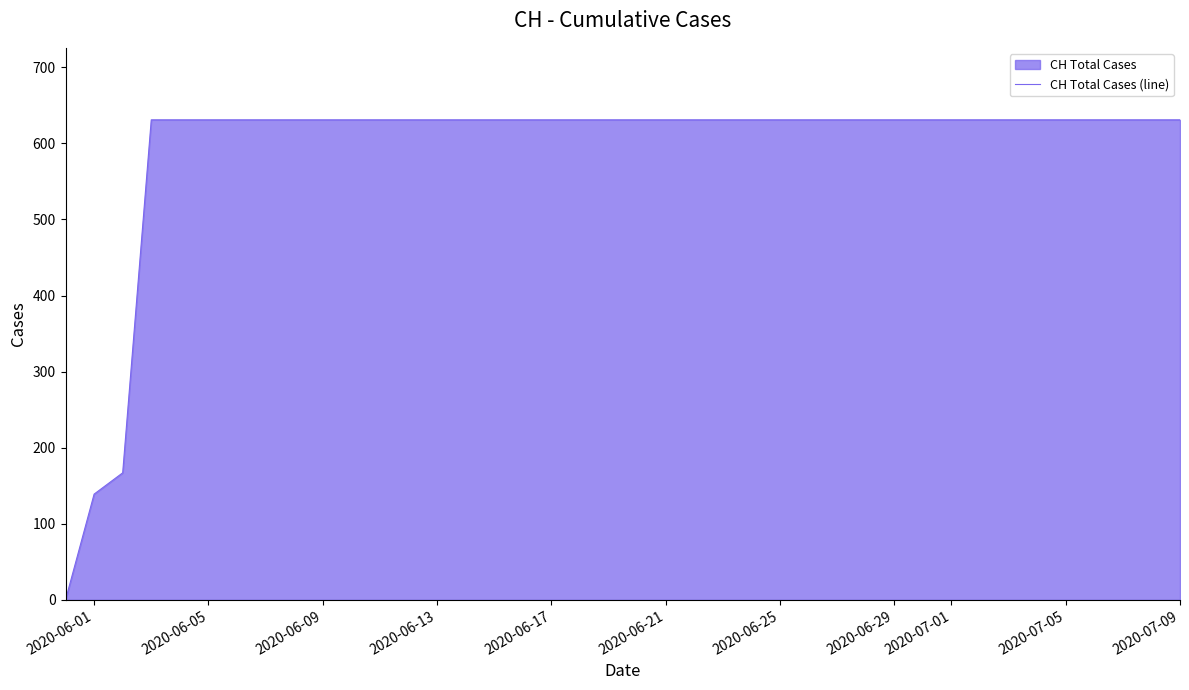

The chart shows a value of 631 at 2020-07-01. True or false?

True